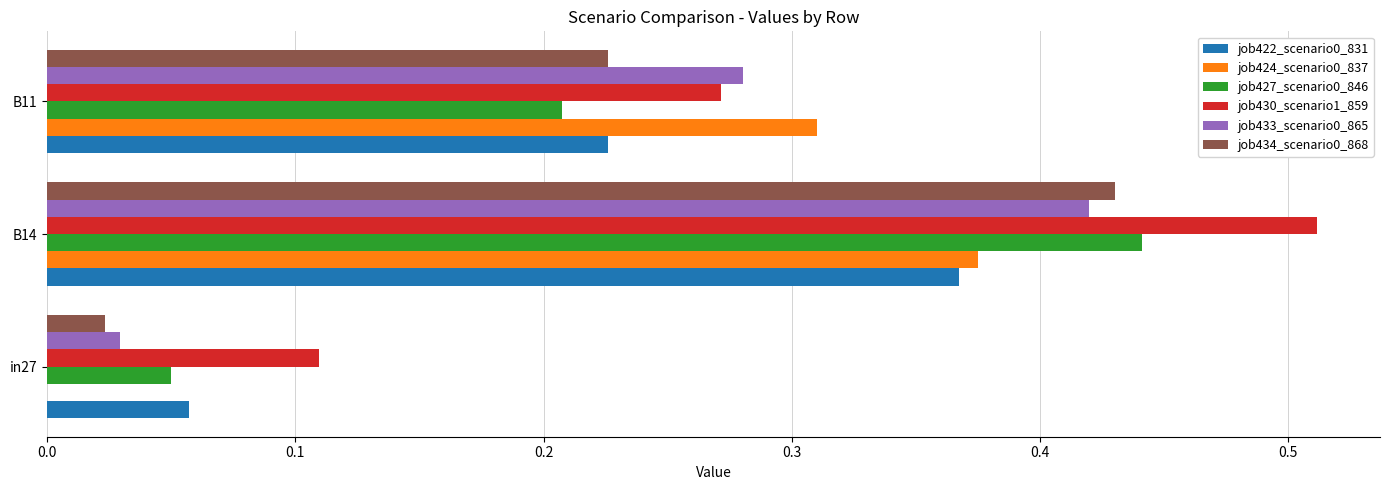

Between B14 and B11, which series saw the biggest shift?

job430_scenario1_859